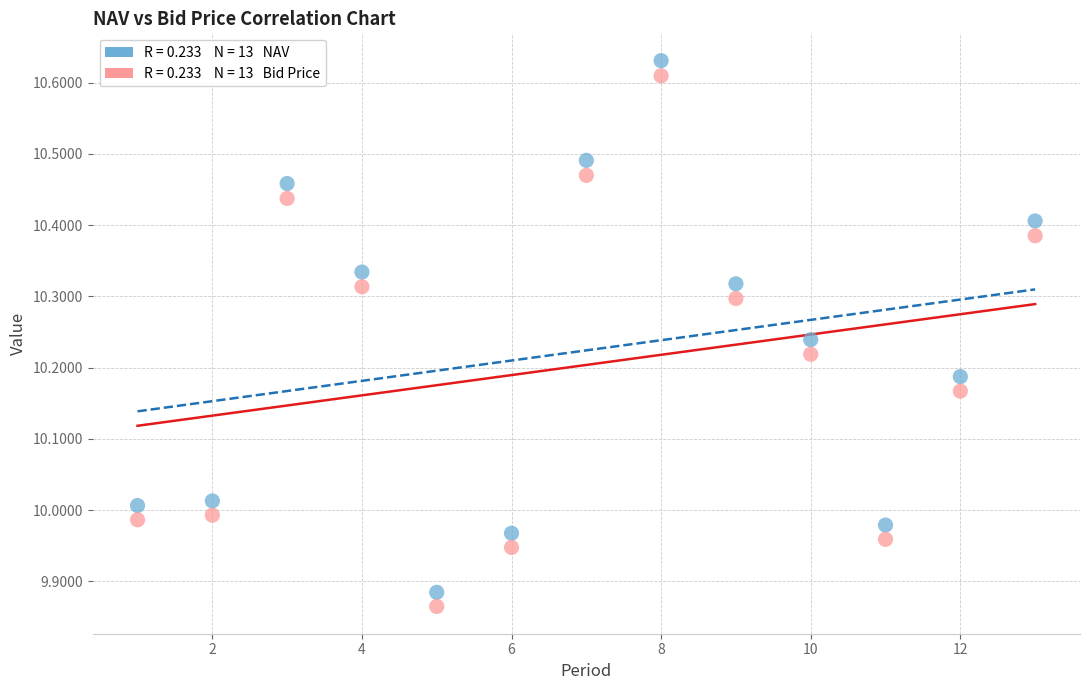

Across all data points, what is the range of X values (max minus min)?

12.0